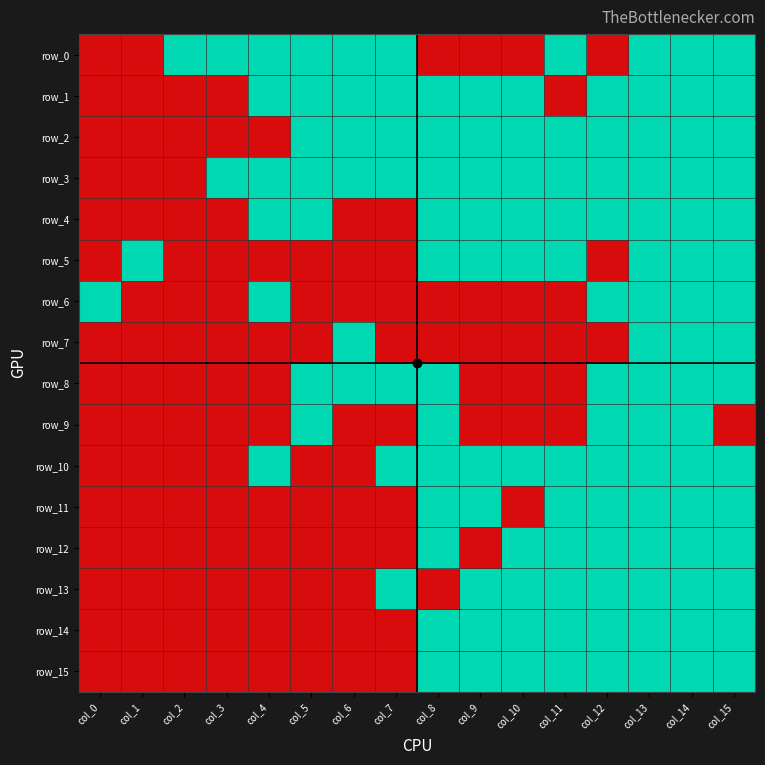

True or false: row_11 has a value of 1 at col_15.

False